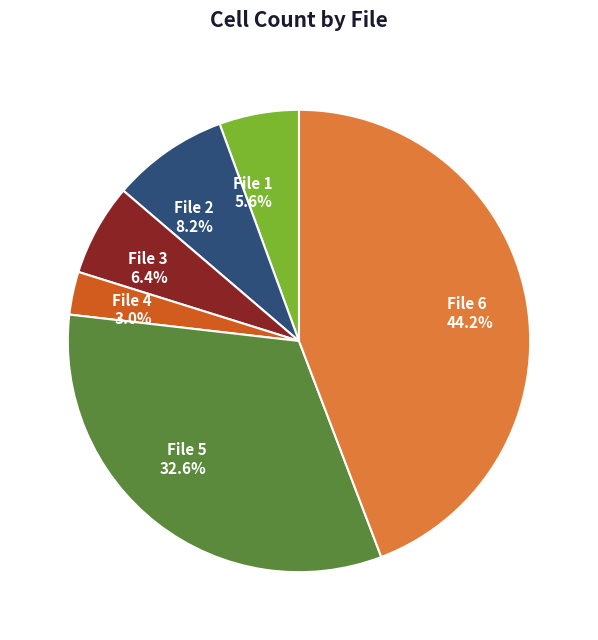

True or false: File 1 accounts for 6% of the total.

True